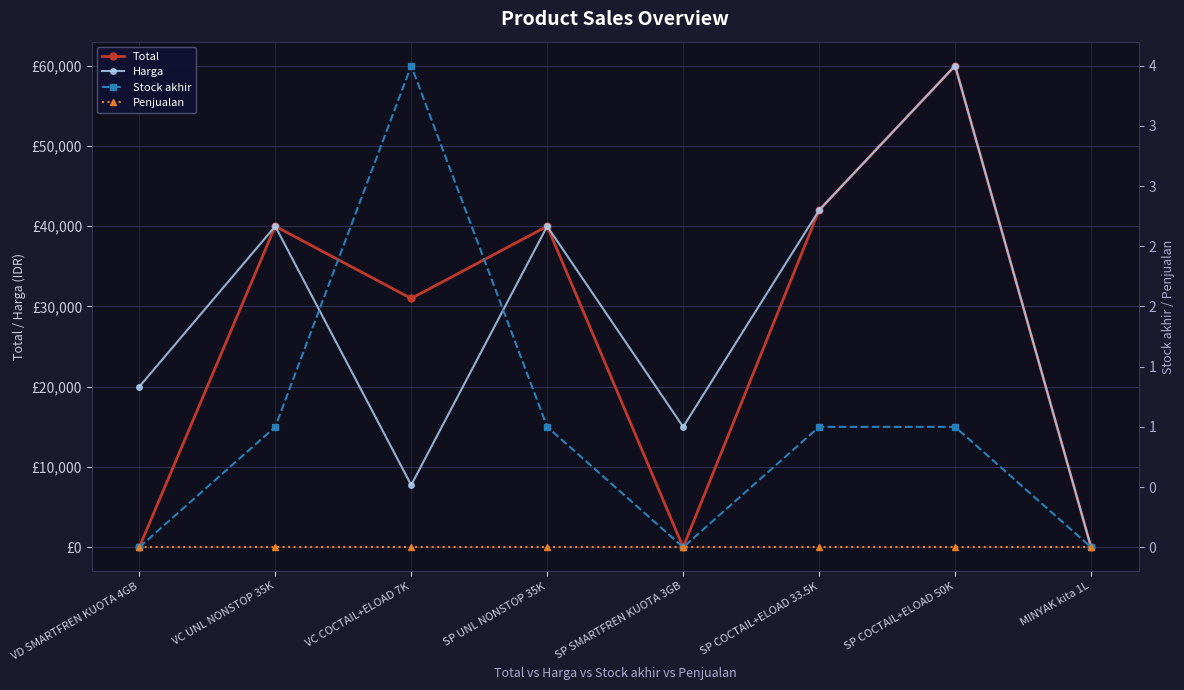

True or false: Total and Harga cross at least once.

False